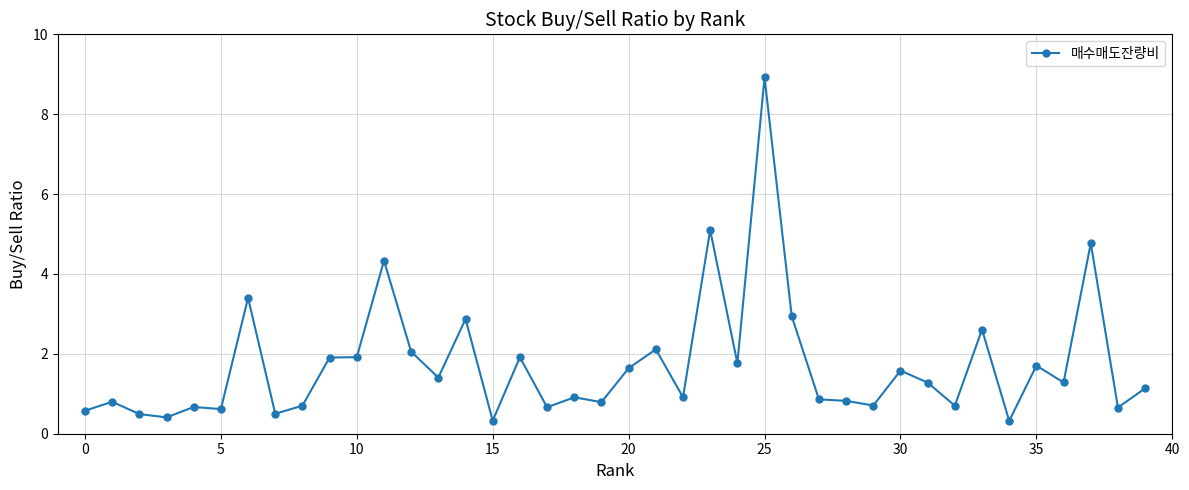

What is the difference between the maximum and minimum values?

8.6